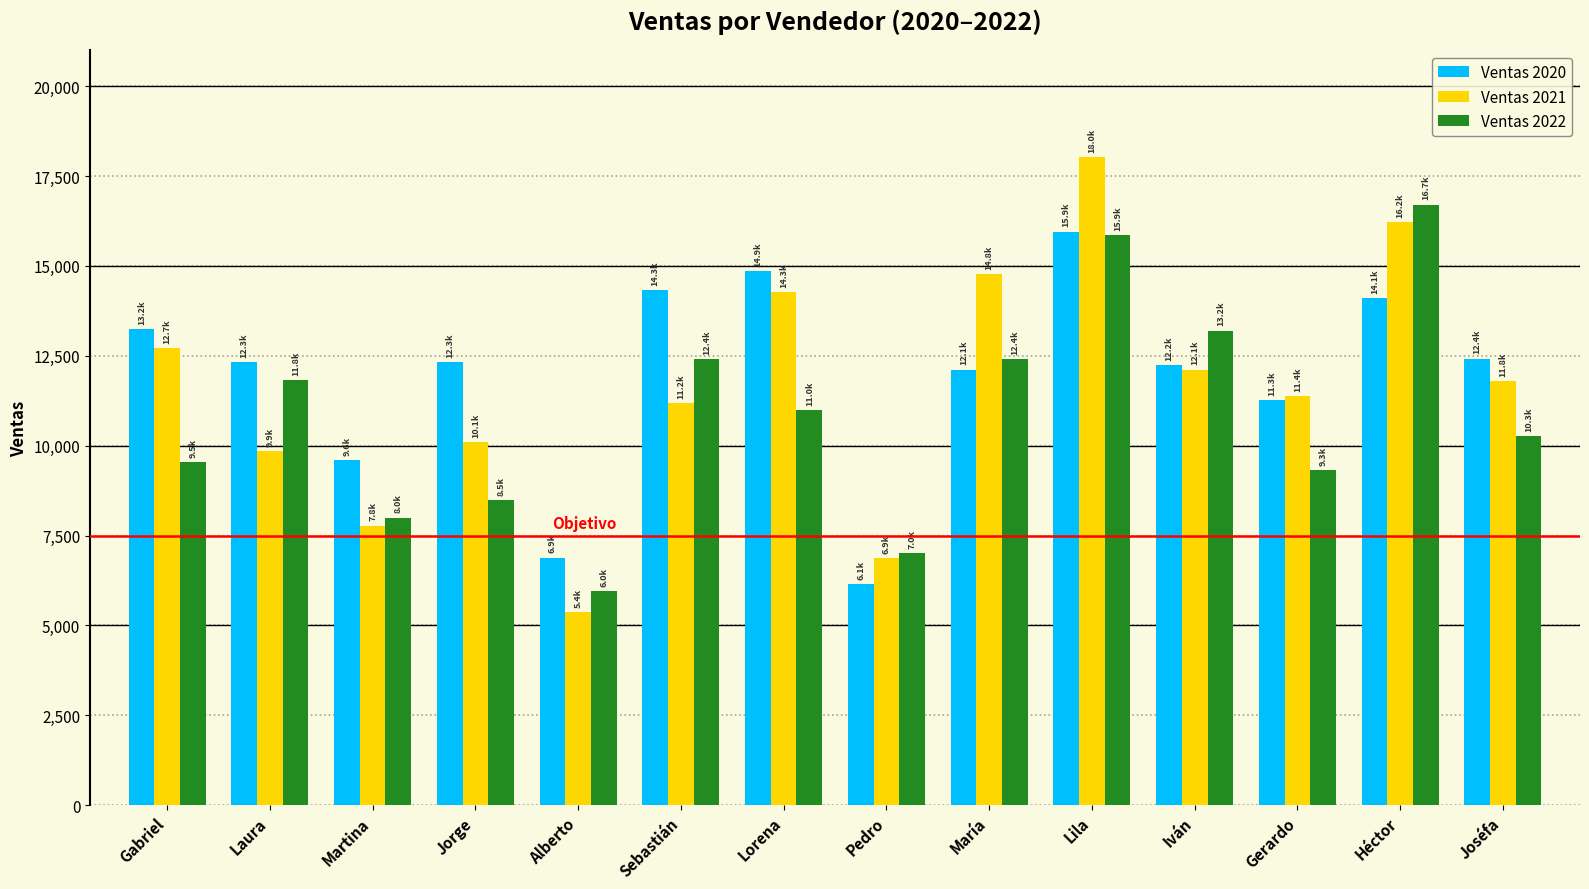

What is the total value across all series at Joséfa?

34478.6